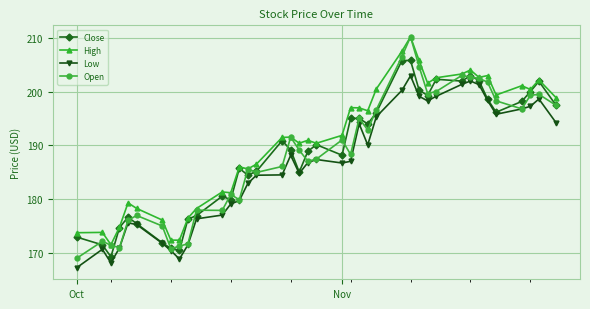

Which series has the widest spread of values?

Open